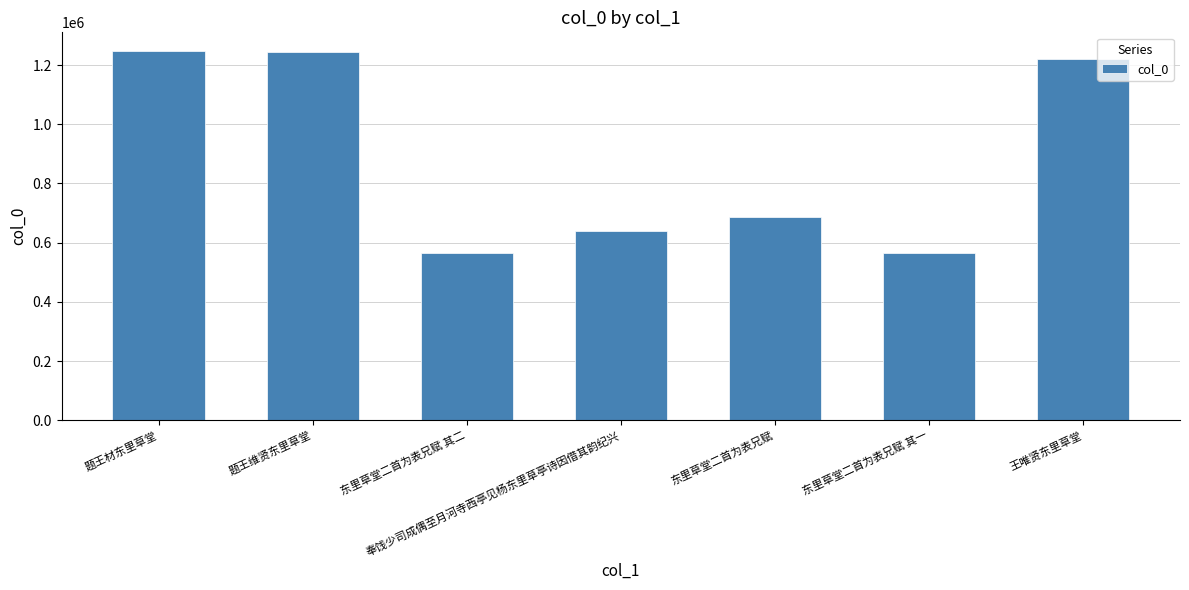

Does the chart contain any negative values?

No